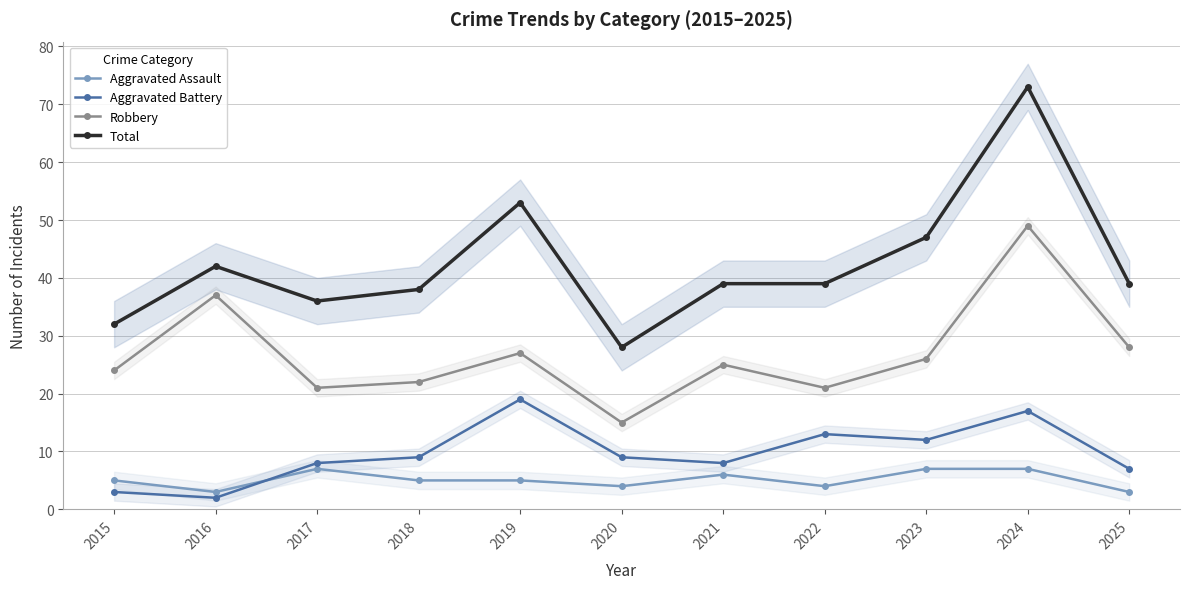

The value of Aggravated Battery at 2021 is 4. True or false?

False